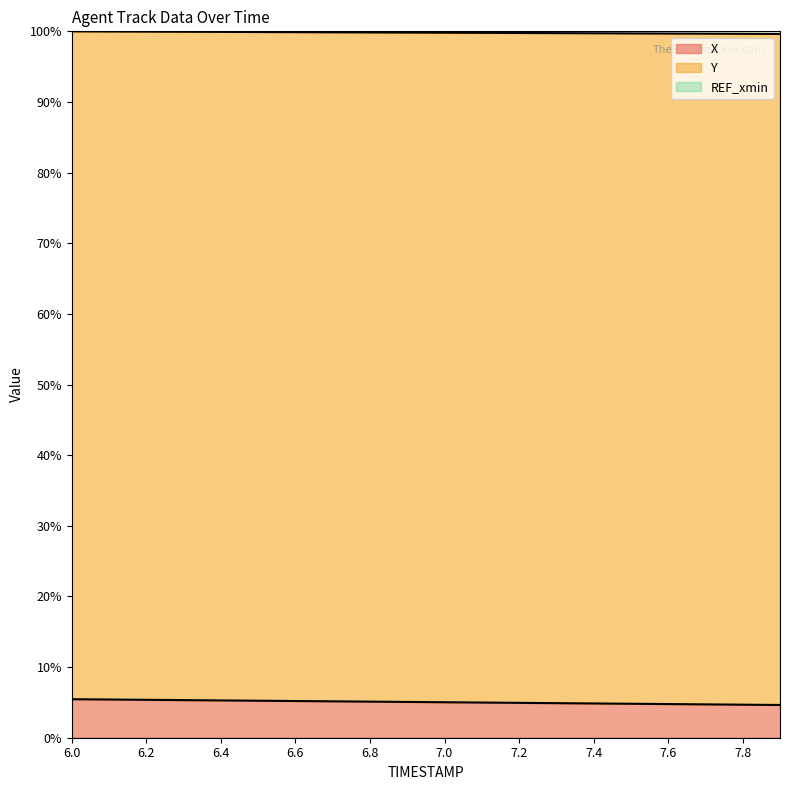

What is the spread (max minus min) of values at 6.7?

94.7